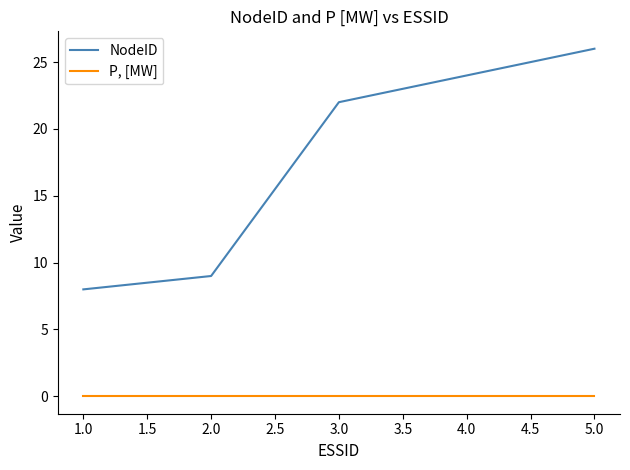

What position from the right is 2.0?

4